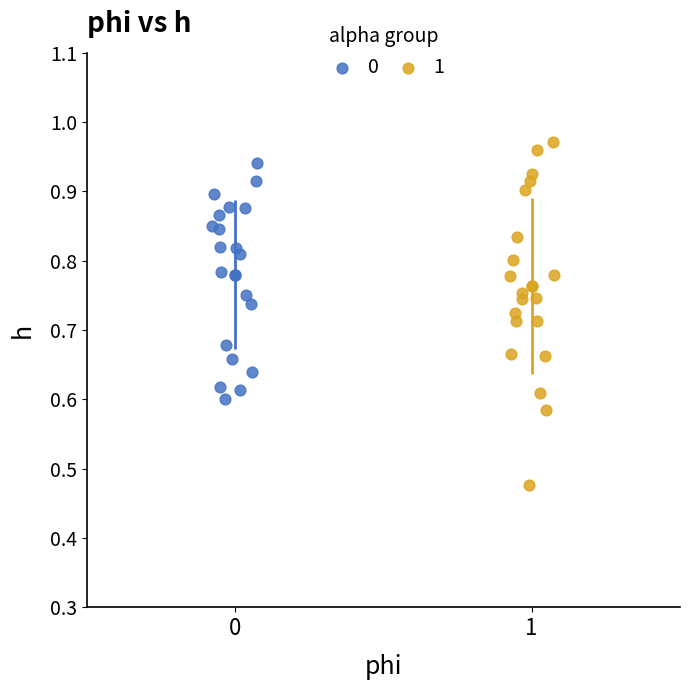

Which series reaches the minimum Y coordinate?

1